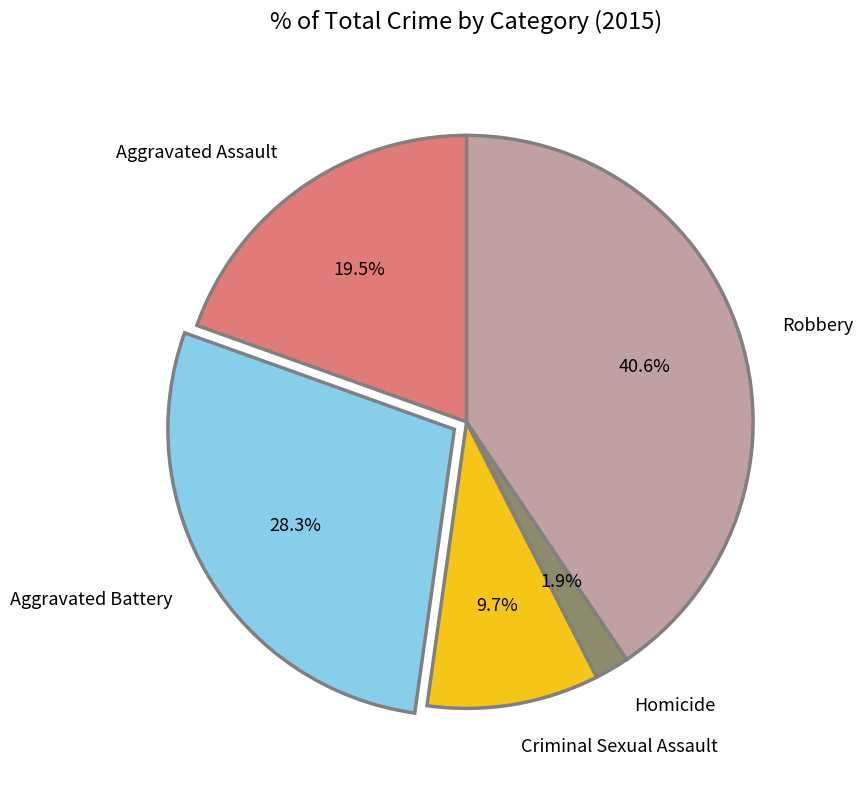

To the nearest percent, what is the combined percentage of Aggravated Battery and Robbery?

69%